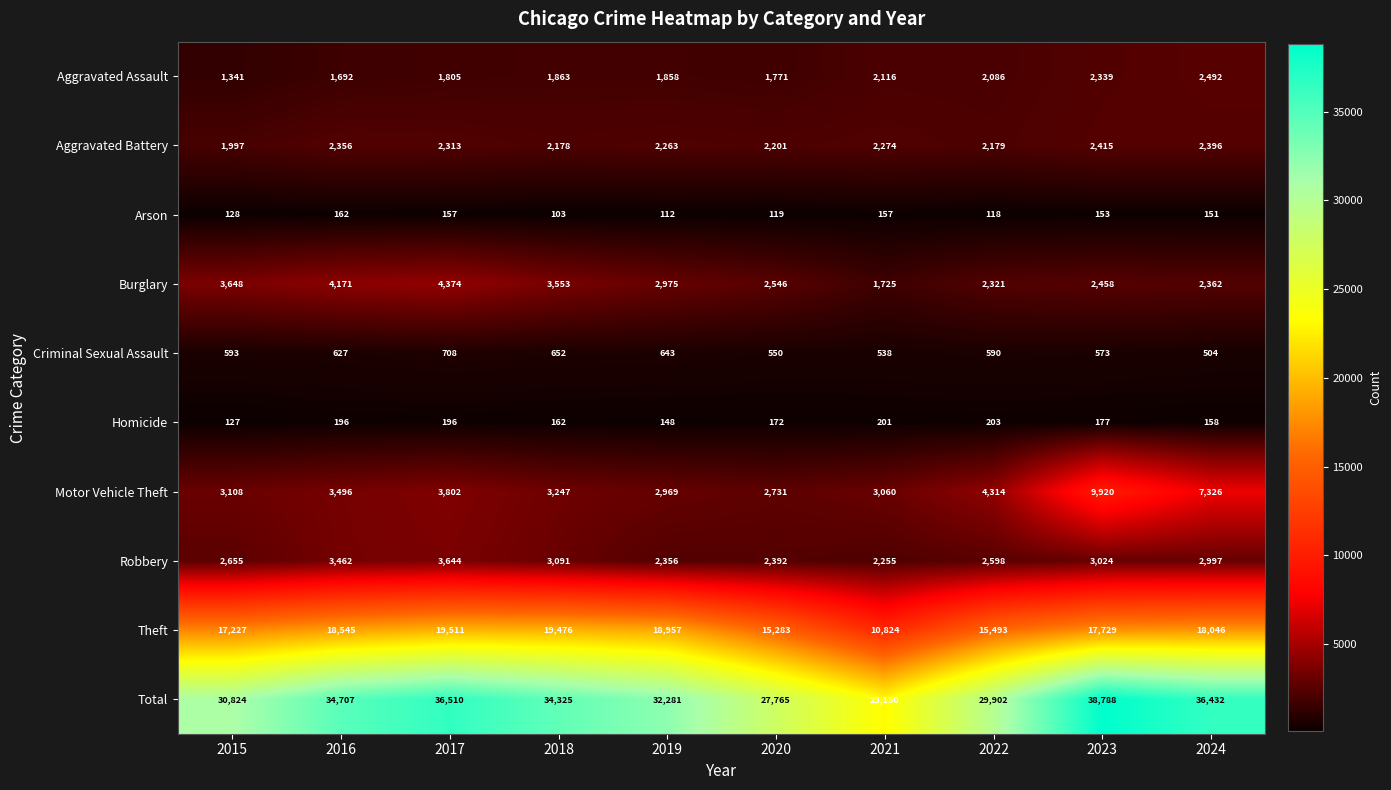

What is the total value across all series at 2016?

69414